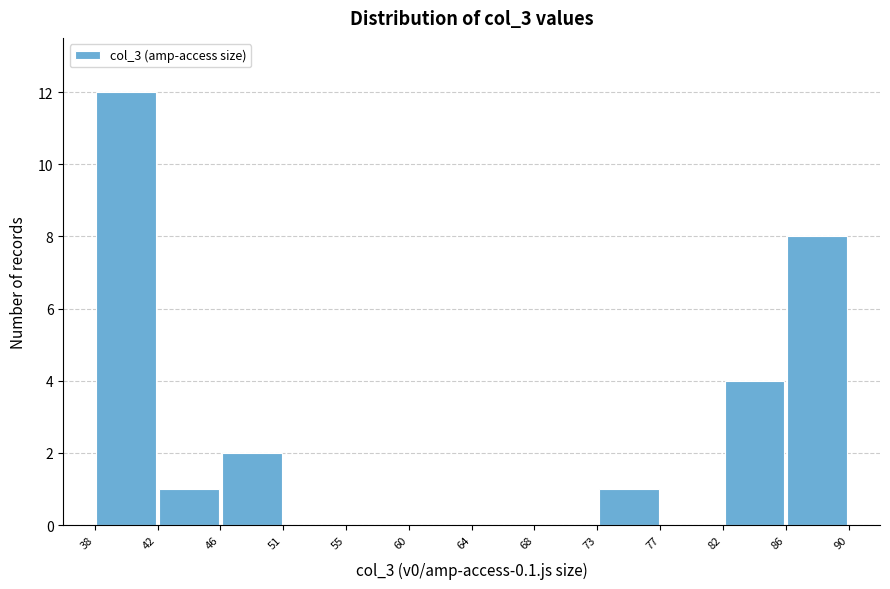

What is the height of the bar covering 46 to 51 on the x-axis? The values are not printed on the chart, so give them approximately, as read against the axis.

2